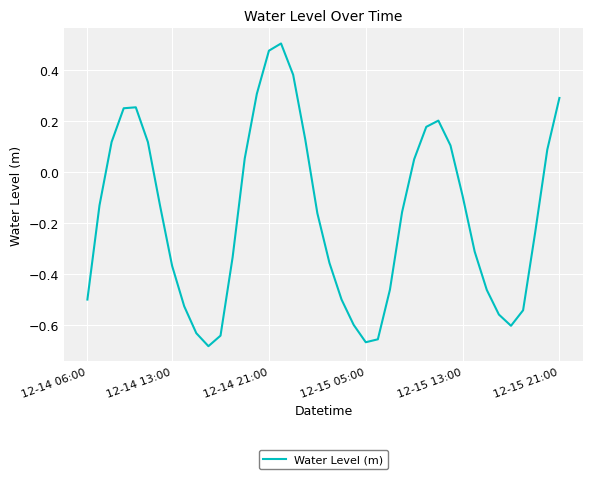

Reading left to right, what are all the values shown in this chart?

-0.5	-0.1	0.1	0.3	0.3	0.1	-0.1	-0.4	-0.5	-0.6	-0.7	-0.6	-0.3	0.1	0.3	0.5	0.5	0.4	0.1	-0.2	-0.4	-0.5	-0.6	-0.7	-0.7	-0.5	-0.2	0.1	0.2	0.2	0.1	-0.1	-0.3	-0.5	-0.6	-0.6	-0.5	-0.2	0.1	0.3